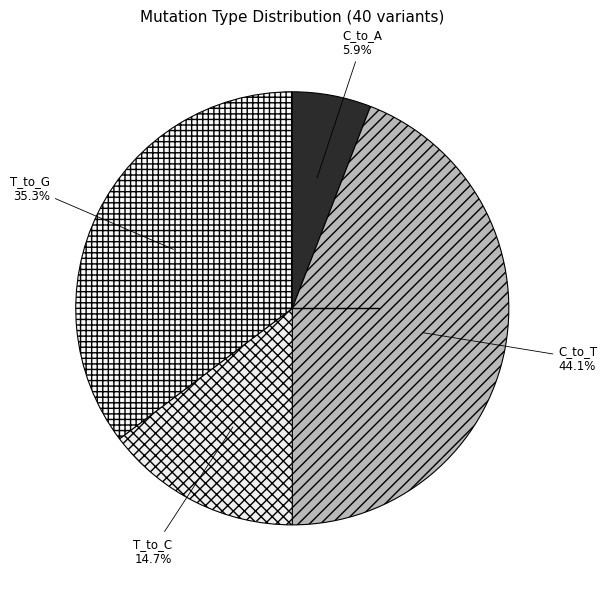

Which category has the biggest portion of the pie?

C_to_T